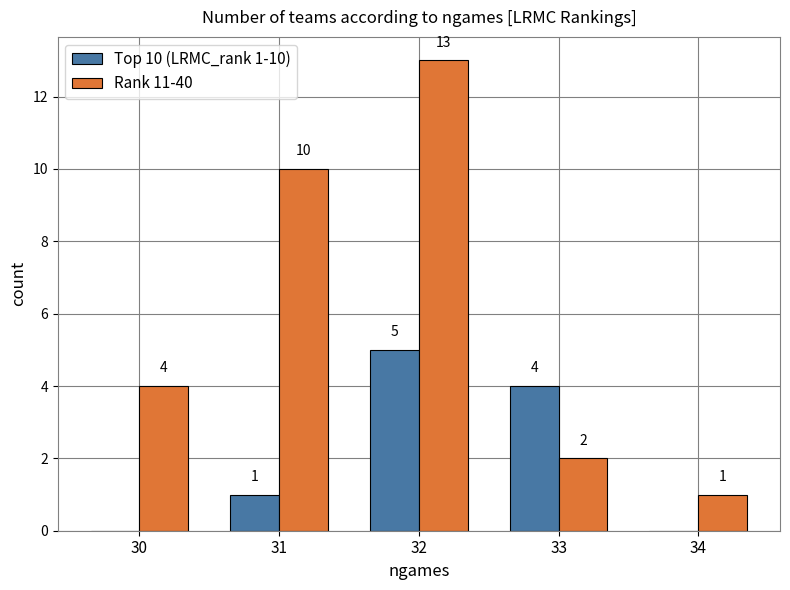

What is the approximate value of Rank 11-40 at 31, to the nearest 10?

10